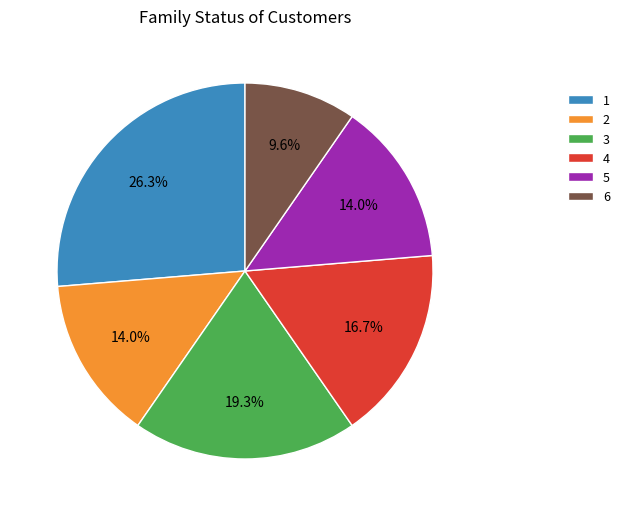

Is it true that 2 is 8% of the pie?

False